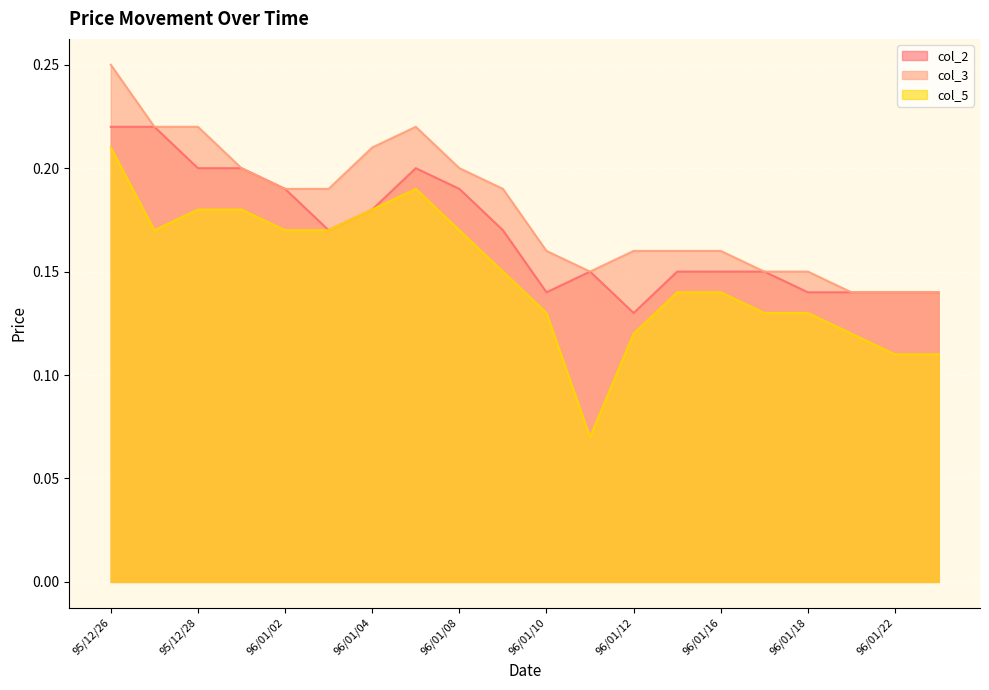

Which label corresponds to the smallest value in the chart?

96/01/11